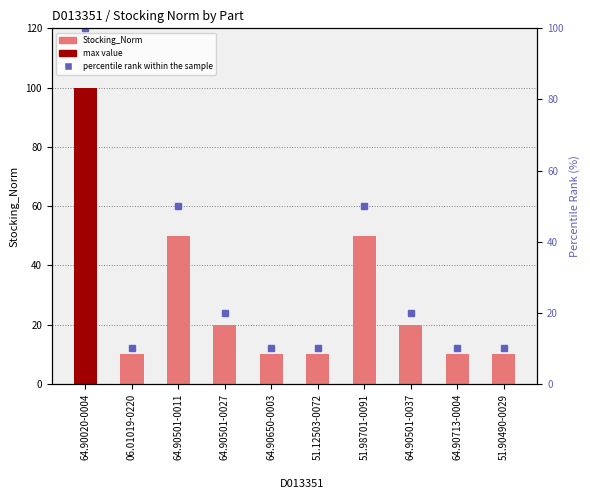

What value does the percentile rank within the sample series have at 64.90713-0004, to the nearest 10?

10